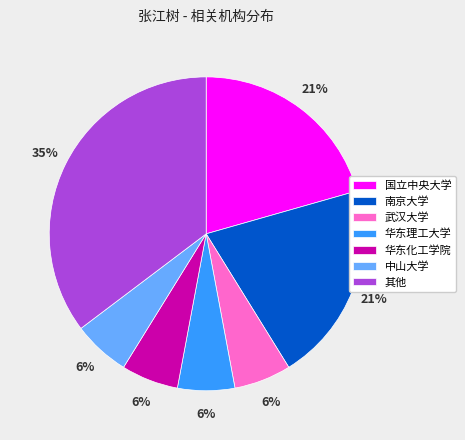

Which category has the biggest portion of the pie?

其他